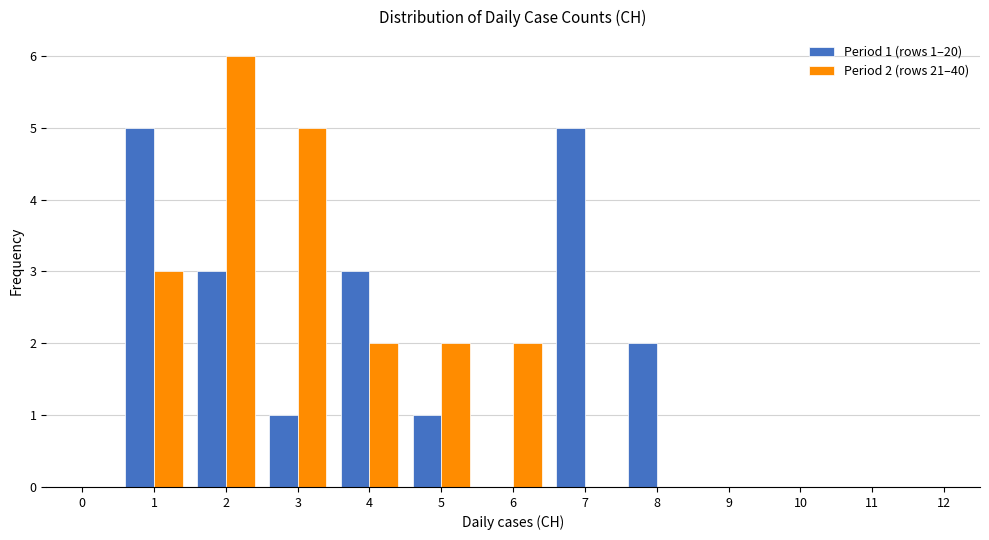

Reading left to right, transcribe all the data shown in this chart.

Period 1 (rows 1–20): 0=0	1=5	2=3	3=1	4=3	5=1	6=0	7=5	8=2	9=0	10=0	11=0	12=0
Period 2 (rows 21–40): 0=0	1=3	2=6	3=5	4=2	5=2	6=2	7=0	8=0	9=0	10=0	11=0	12=0